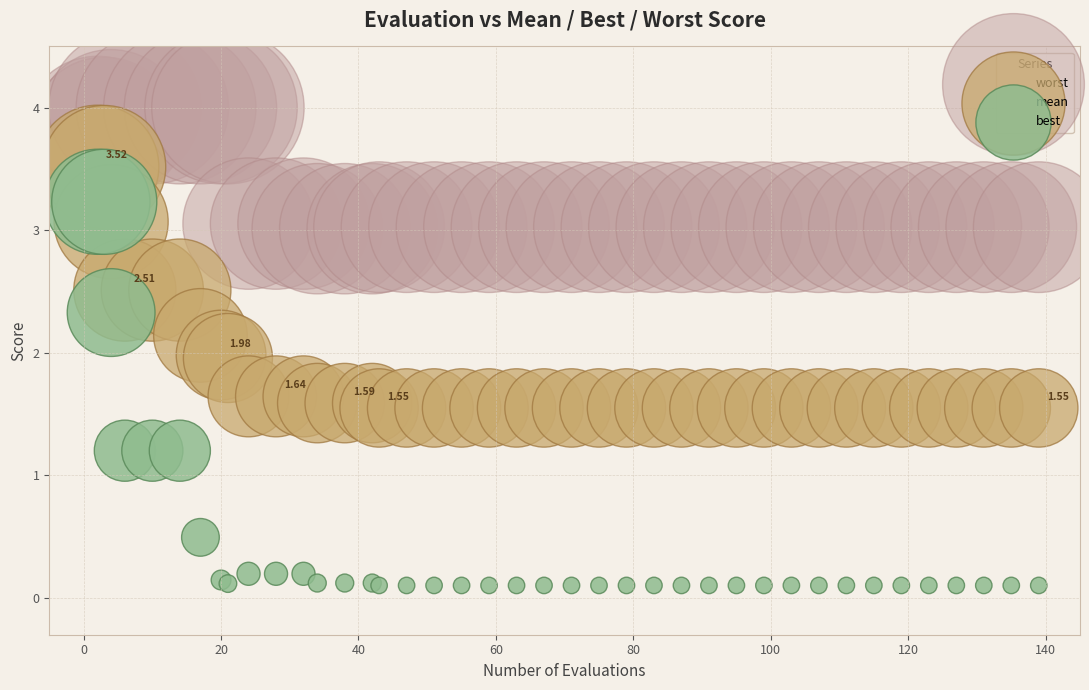

What are all the series names shown in the legend?

worst, mean, best